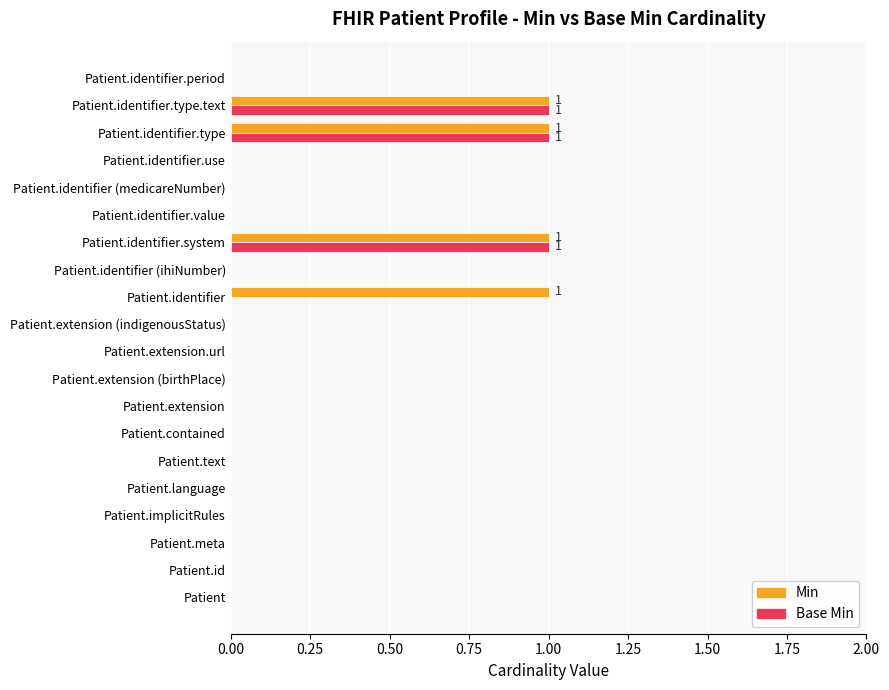

What is the sum of all Min values?

4